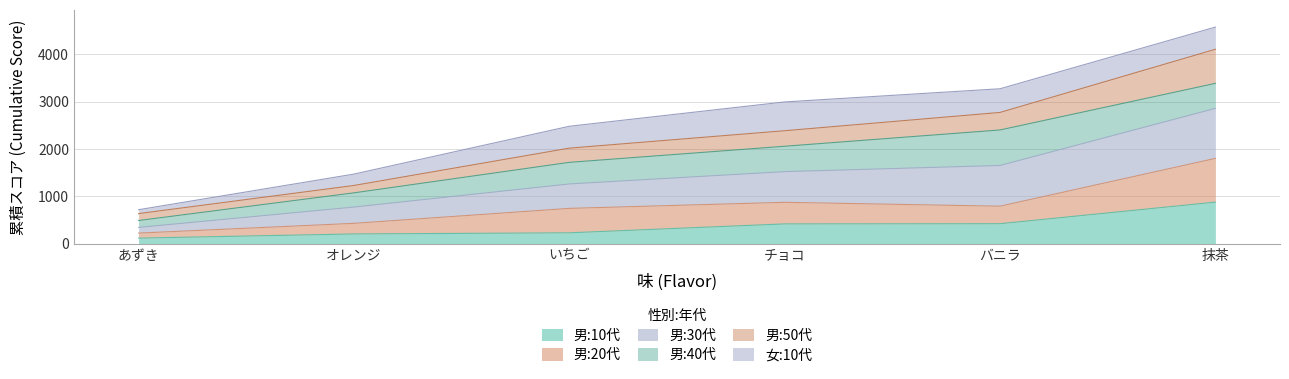

What is the highest value of the 男:10代 series?

876